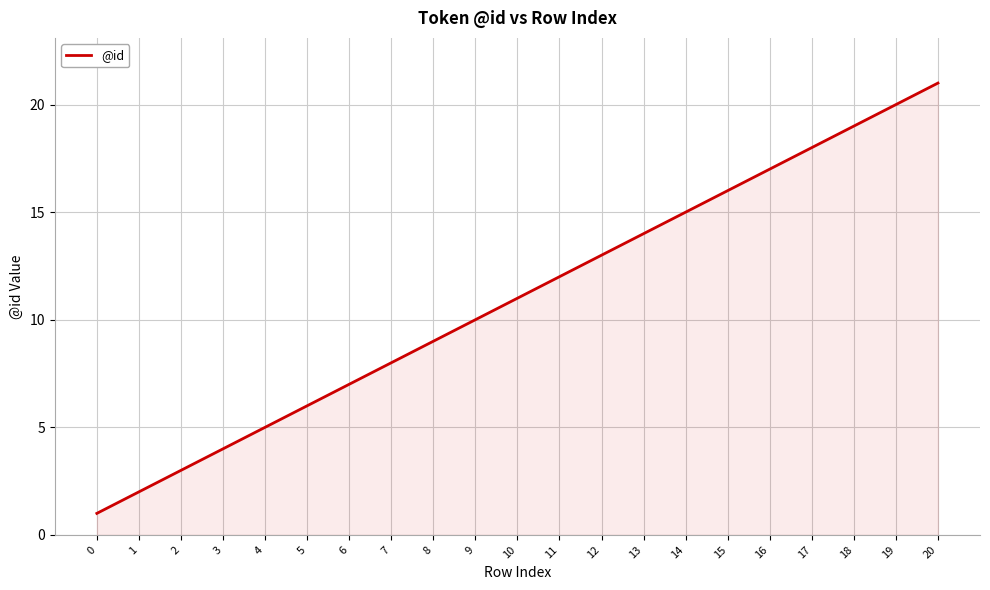

Does the chart have visible grid lines?

Yes